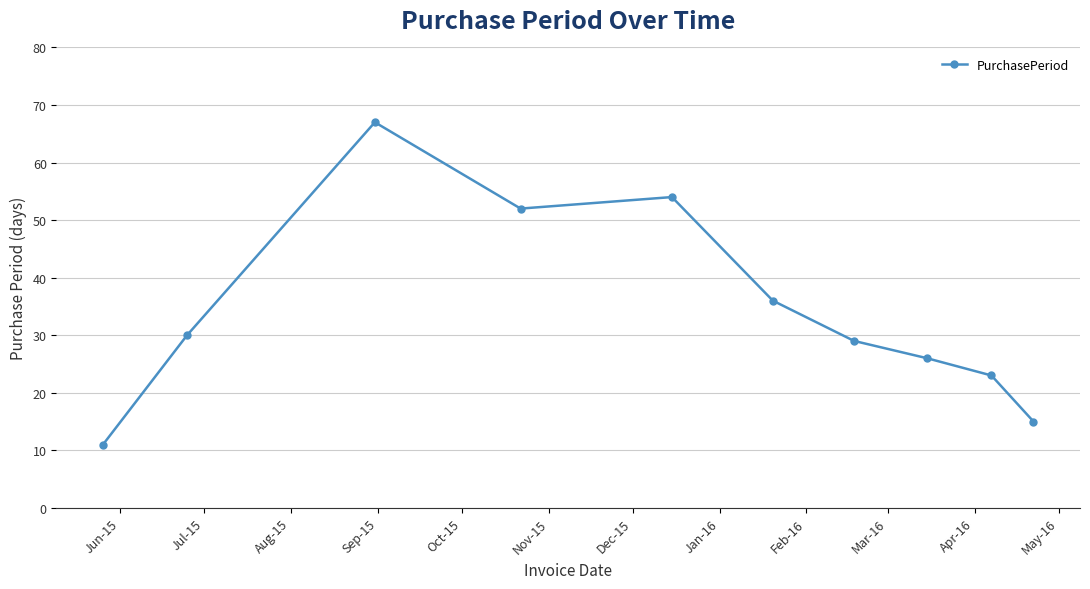

What is the difference between the second highest and minimum values?

43